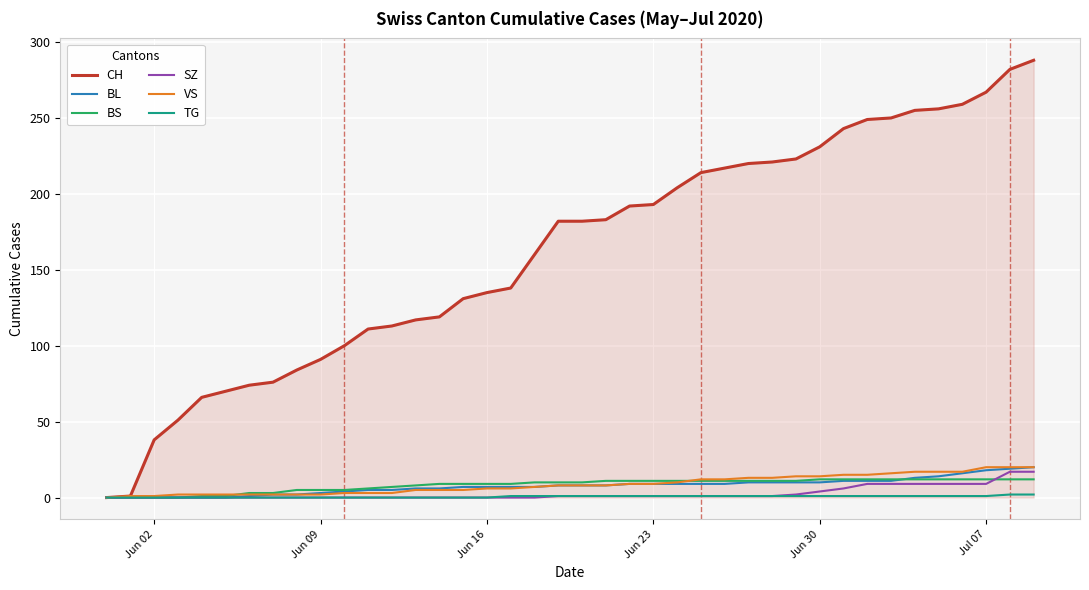

What is the greatest value displayed?

288